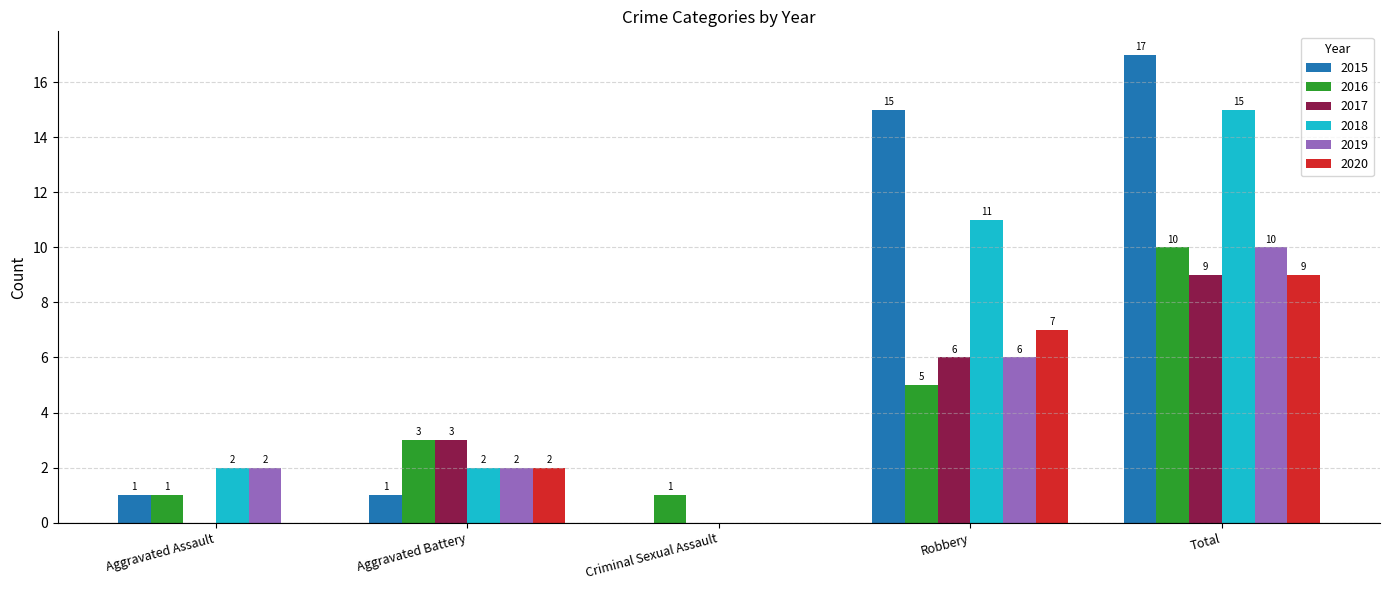

At which category is the sum across all series the highest?

Total